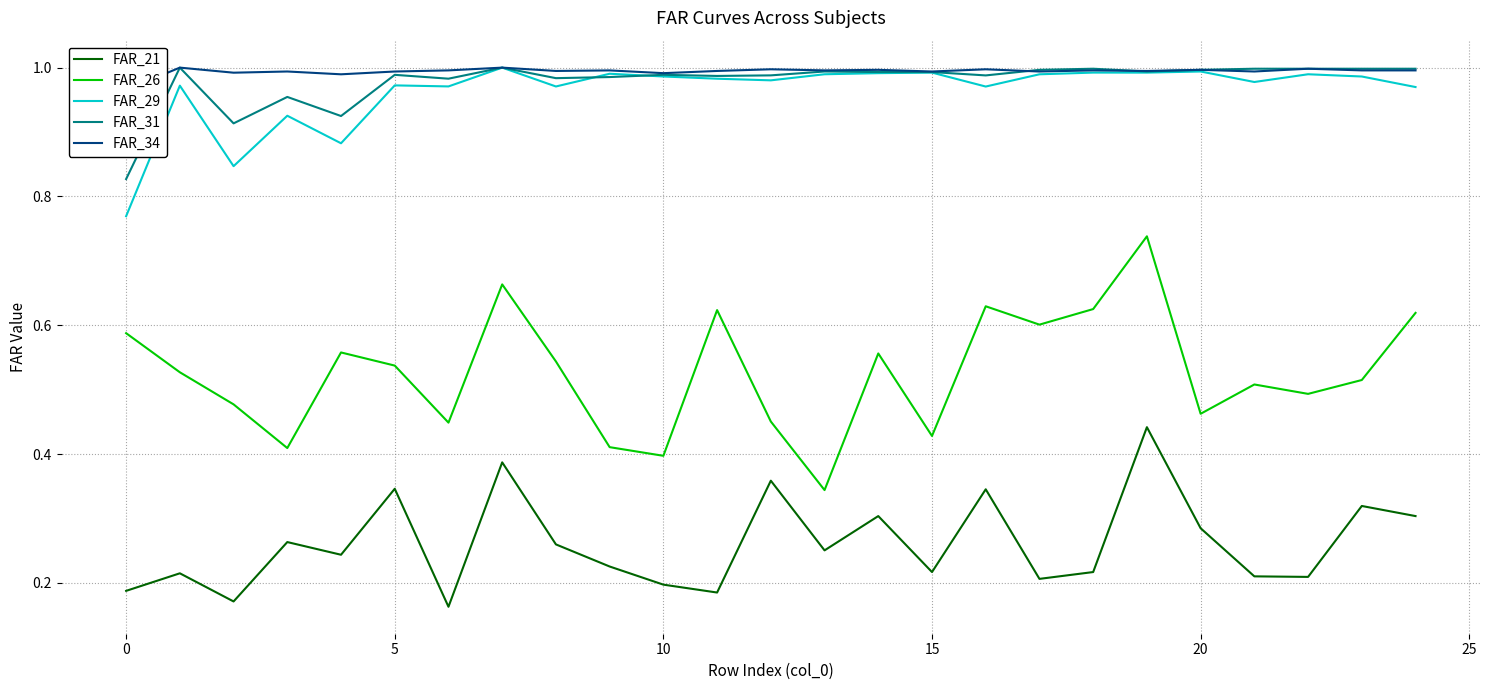

What is the maximum value shown in the chart?

1.0